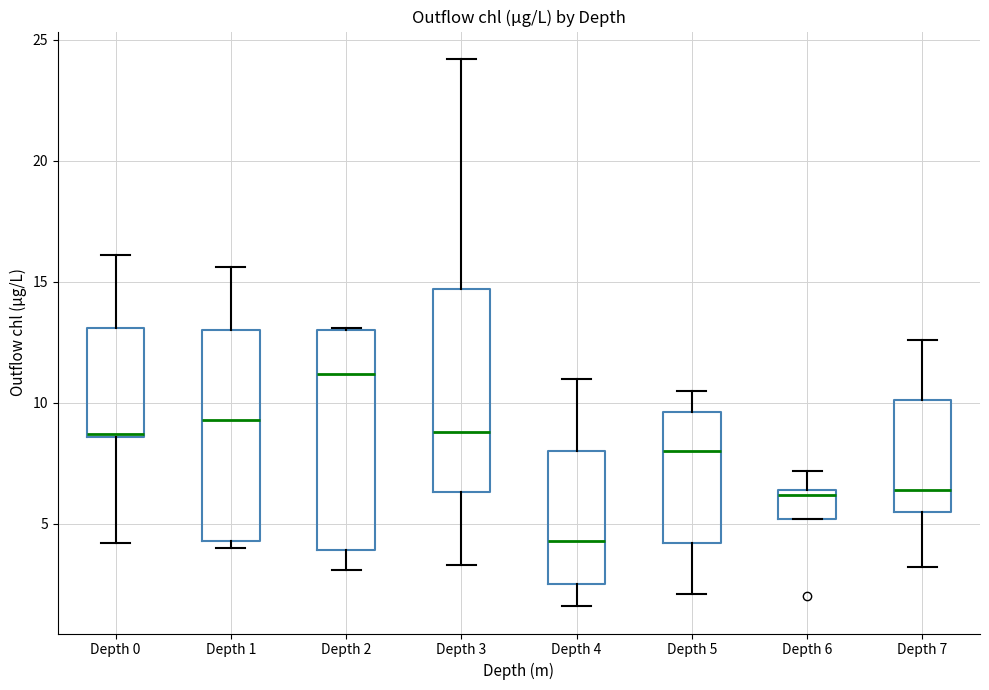

Reading left to right, read every box against the y-axis: the position of its median line, the range the box covers, and the ends of its whiskers. The values are not printed on the chart, so give them approximately, as read against the axis.

Depth 0: median 8.5, box 8.5 to 13.0, whiskers 4.0 to 16.0
Depth 1: median 9.5, box 4.5 to 13.0, whiskers 4.0 to 15.5
Depth 2: median 11.0, box 4.0 to 13.0, whiskers 3.0 to 13.0
Depth 3: median 9.0, box 6.5 to 14.5, whiskers 3.5 to 24.0
Depth 4: median 4.5, box 2.5 to 8.0, whiskers 1.5 to 11.0
Depth 5: median 8.0, box 4.0 to 9.5, whiskers 2.0 to 10.5
Depth 6: median 6.0, box 5.0 to 6.5, whiskers 5.0 to 7.0
Depth 7: median 6.5, box 5.5 to 10.0, whiskers 3.0 to 12.5